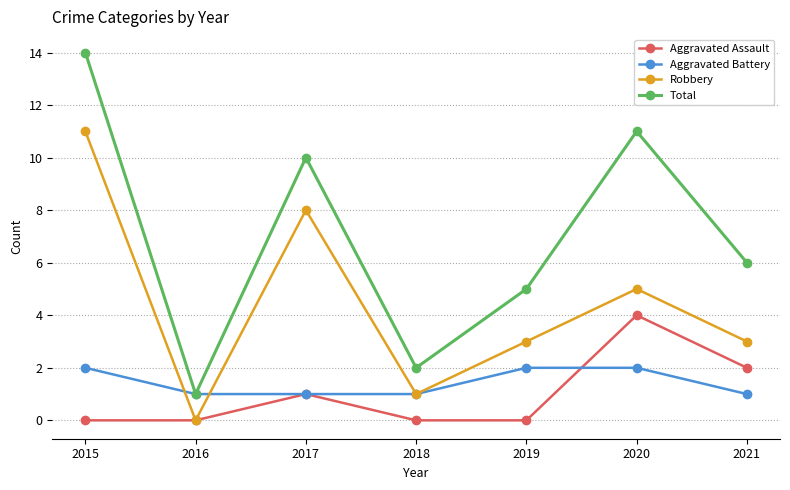

Is the value of Aggravated Assault at 2015 greater than the value of Robbery at 2021?

No